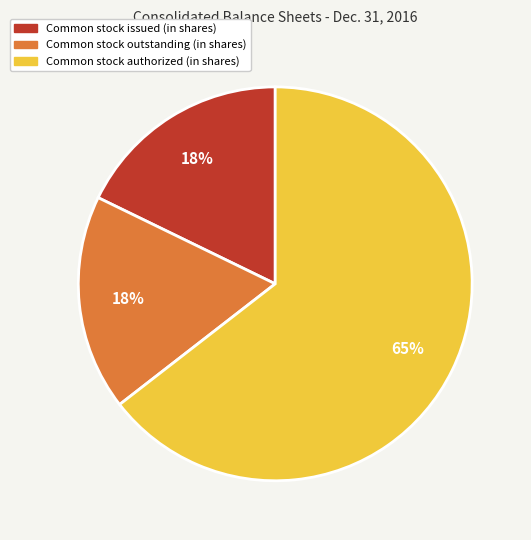

Does any single category account for the majority?

Yes